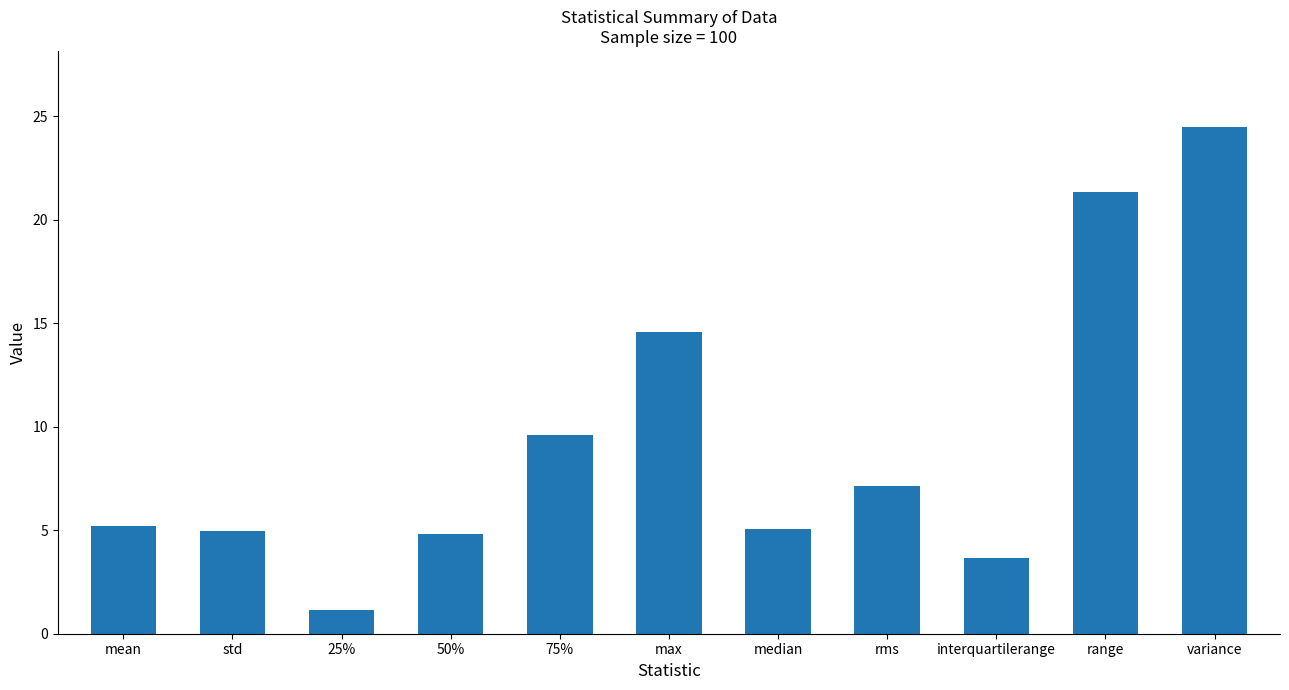

What is the label of the 2nd bar from the right?

range